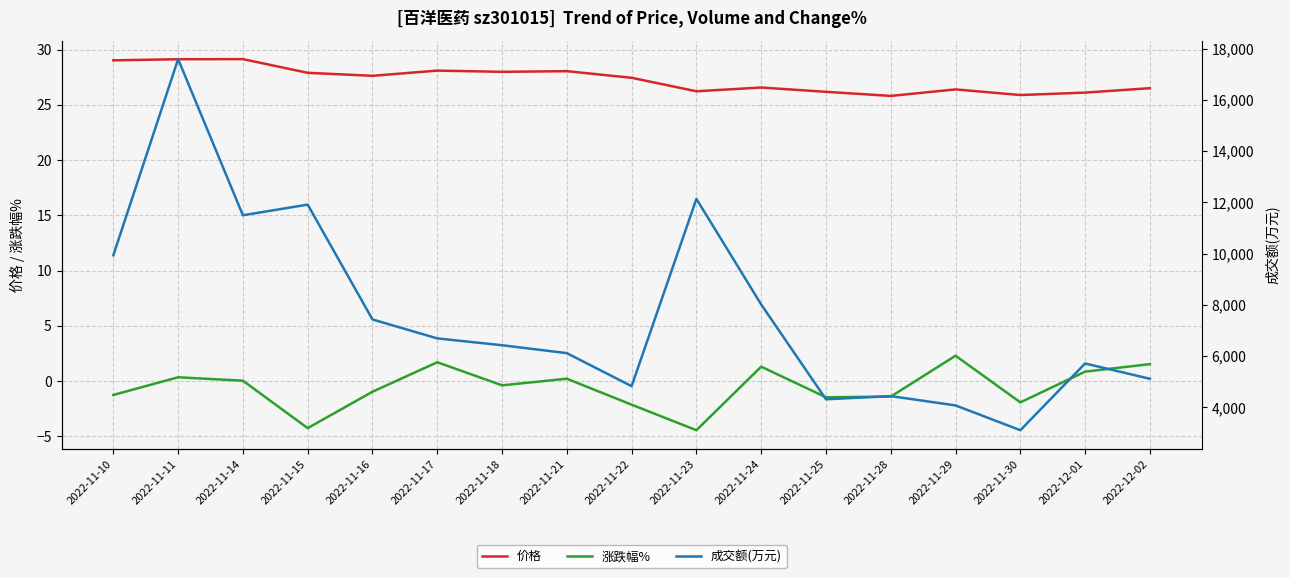

Is the value of 成交额(万元) at 2022-11-23 greater than the value of 价格 at 2022-11-17?

Yes